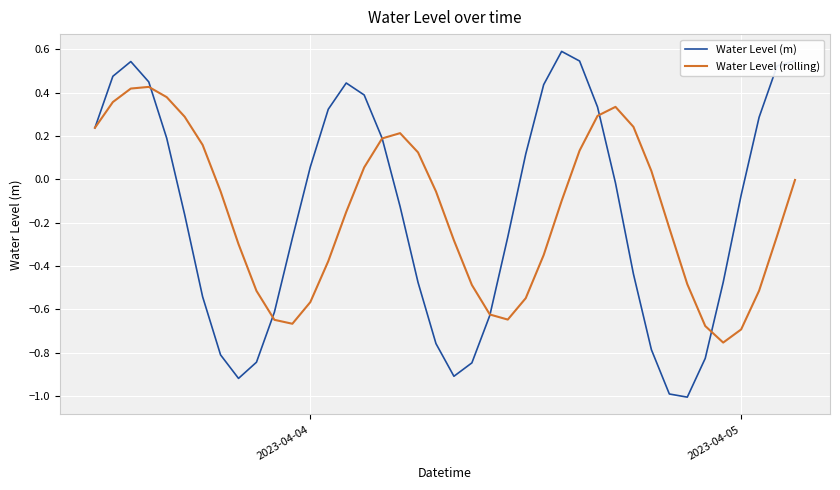

List the series in order of their peak value, highest first.

Water Level (m), Water Level (rolling)